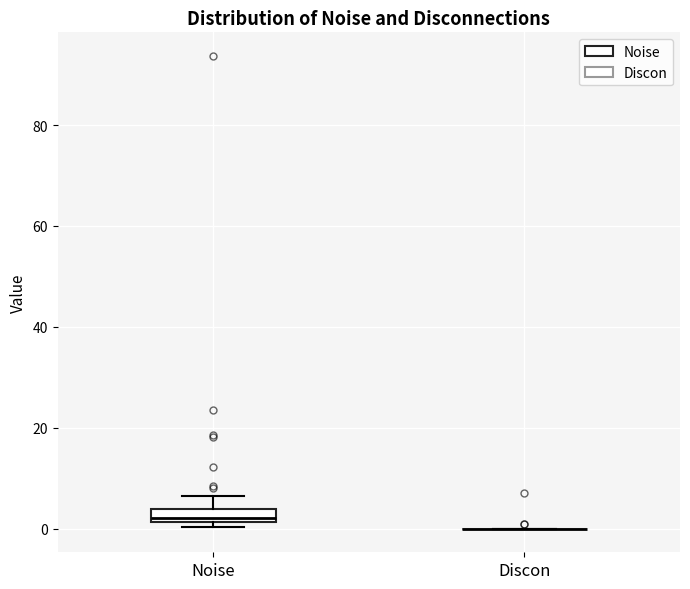

Comparing the boxes themselves (not the whiskers), which one is the tallest?

Noise